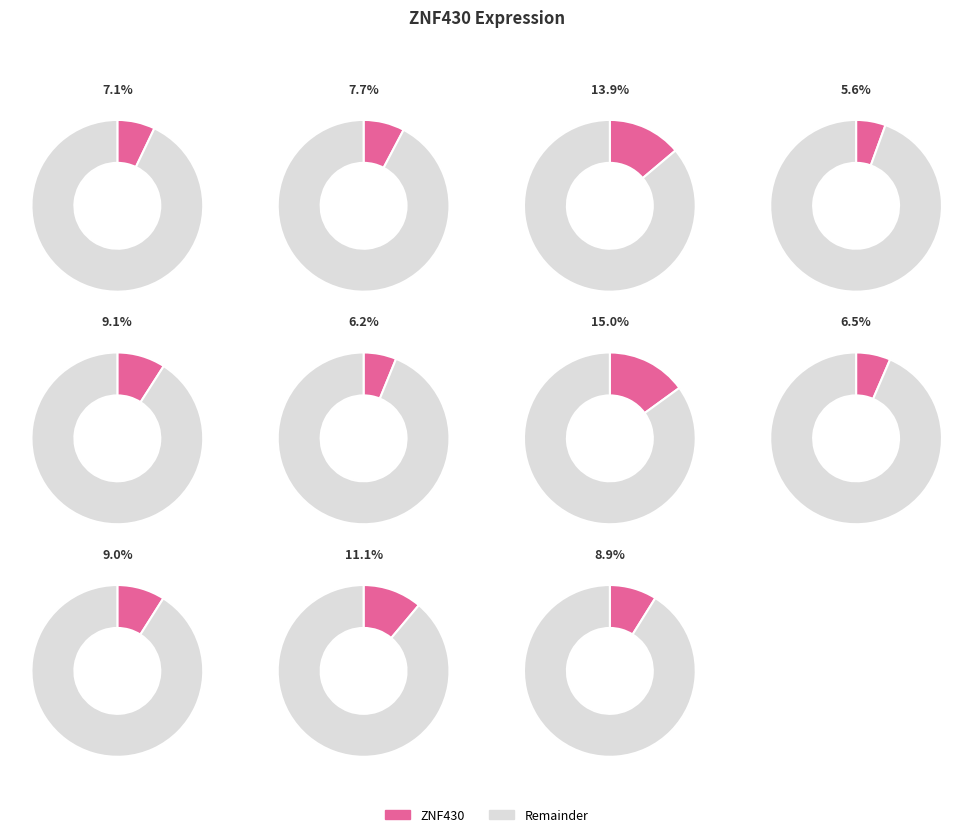

Count the number of slices in the pie.

11